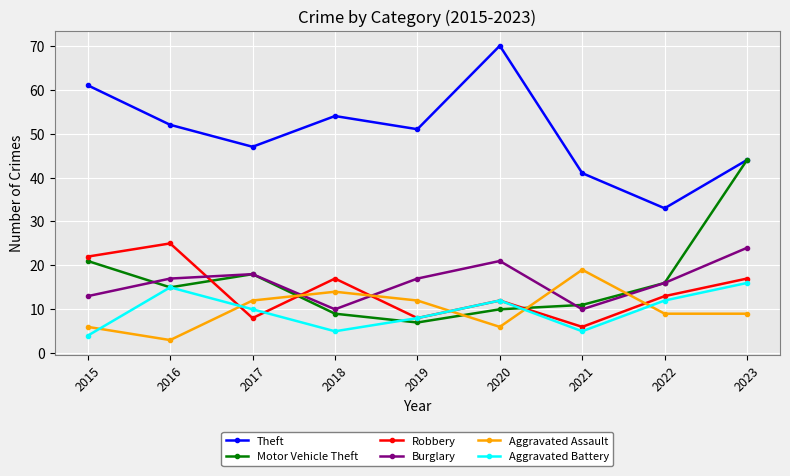

Reading right to left, what are all the values shown in this chart?

Theft: 44	33	41	70	51	54	47	52	61
Motor Vehicle Theft: 44	16	11	10	7	9	18	15	21
Robbery: 17	13	6	12	8	17	8	25	22
Burglary: 24	16	10	21	17	10	18	17	13
Aggravated Assault: 9	9	19	6	12	14	12	3	6
Aggravated Battery: 16	12	5	12	8	5	10	15	4